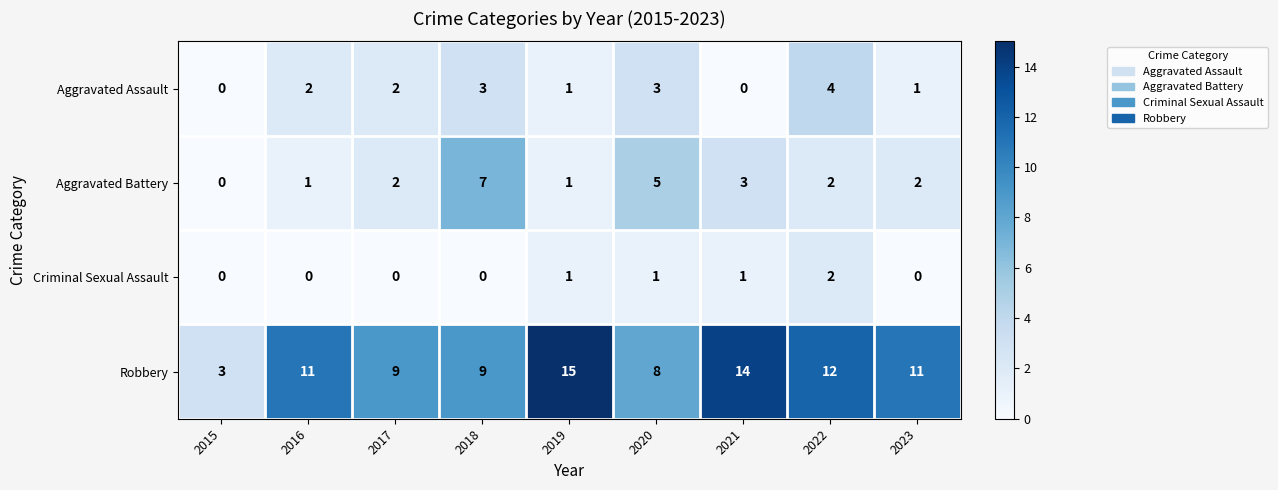

How many distinct data groups are displayed?

4